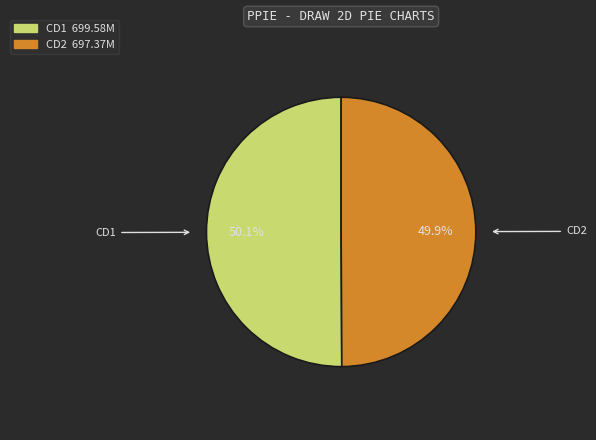

Count the number of slices in the pie.

2